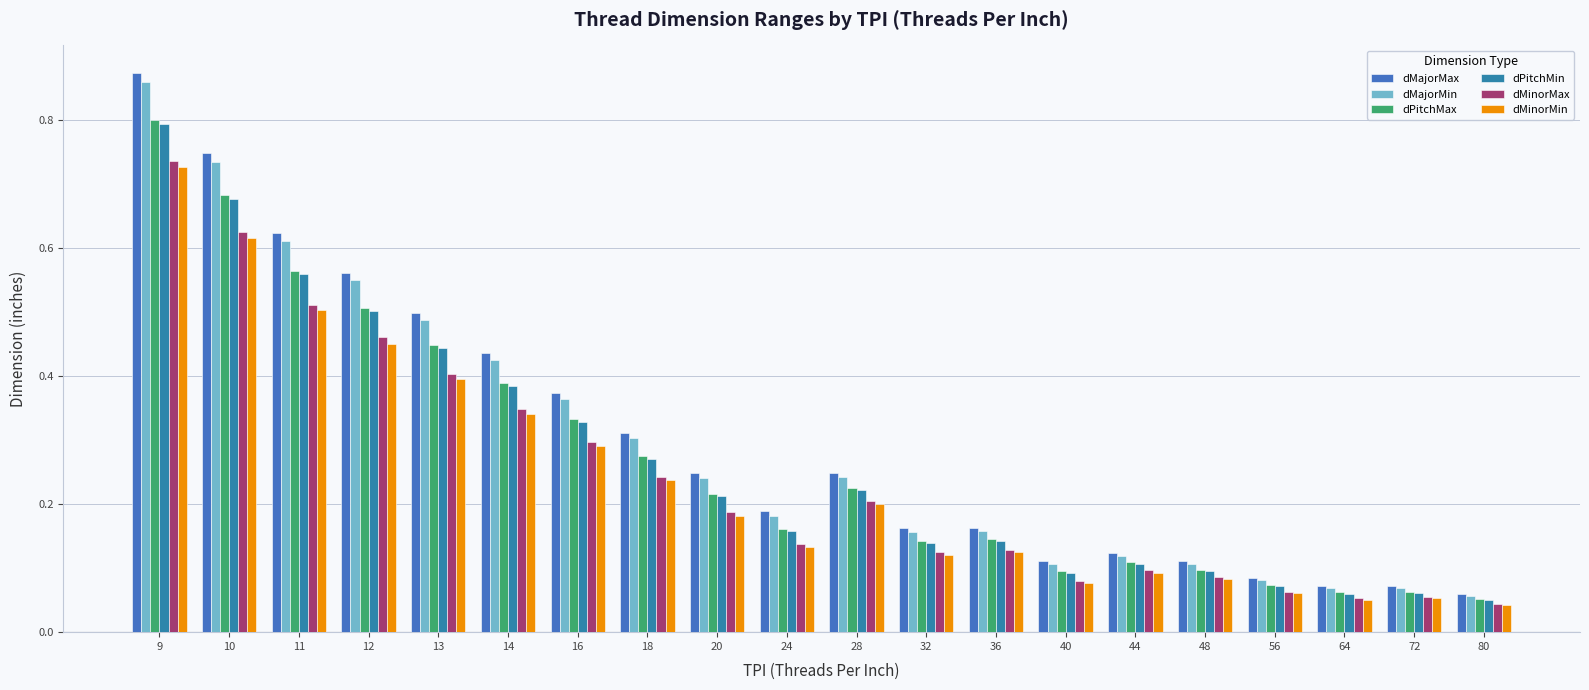

The value of dMajorMax at 11 is 0.9. True or false?

False